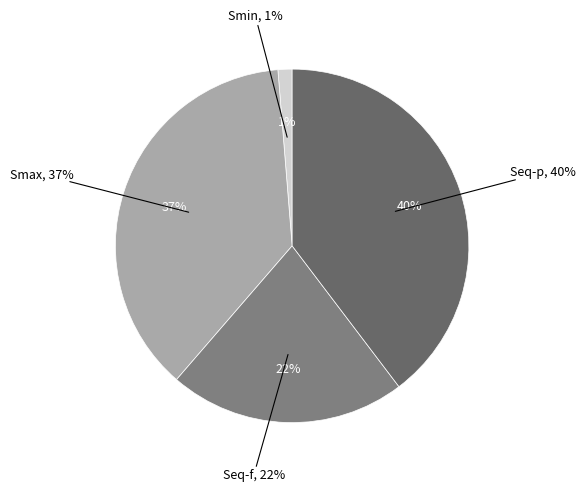

Which category has the biggest portion of the pie?

Seq-p